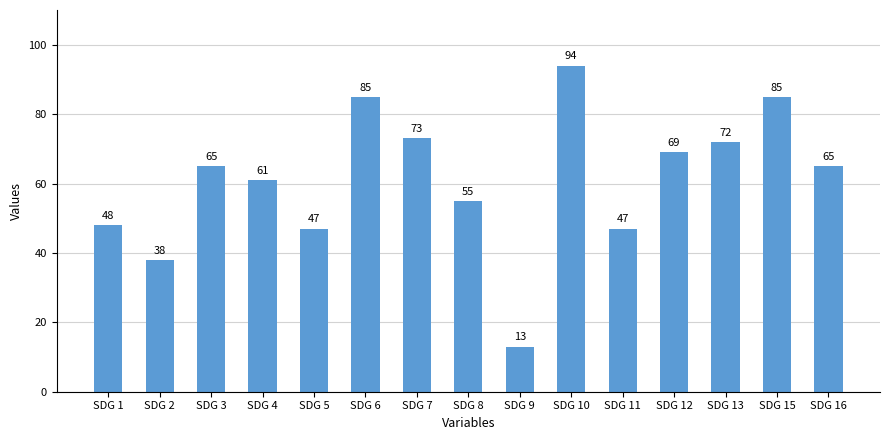

Which category has the highest value across all series?

SDG 10